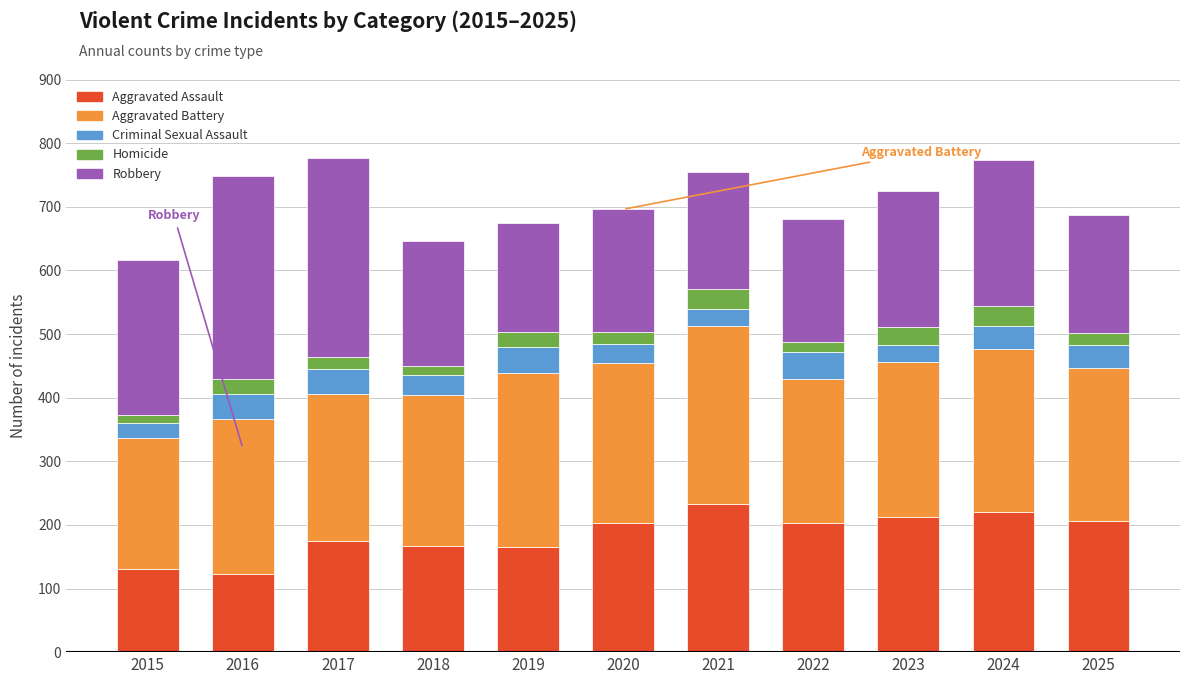

What is the minimum value for Aggravated Assault?

123